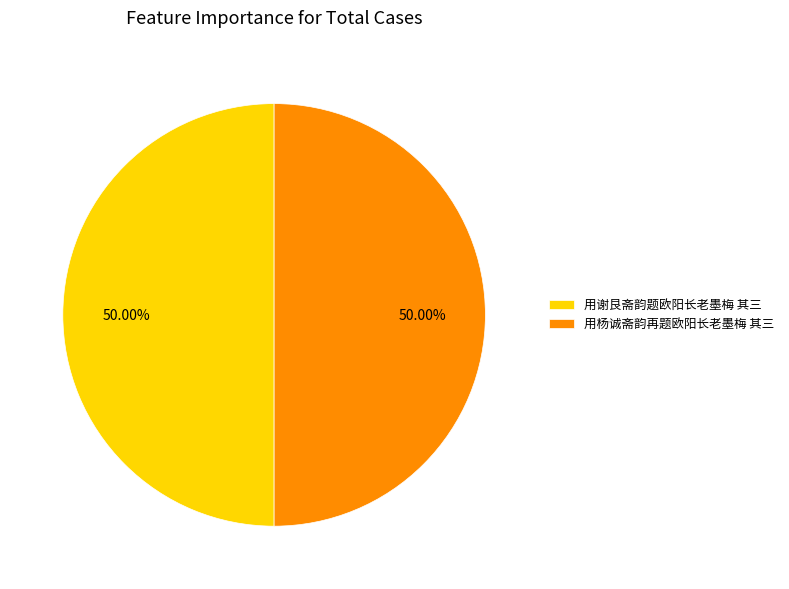

What is the total percentage of 用杨诚斋韵再题欧阳长老墨梅 其三 and 用谢艮斋韵题欧阳长老墨梅 其三?

100.0%